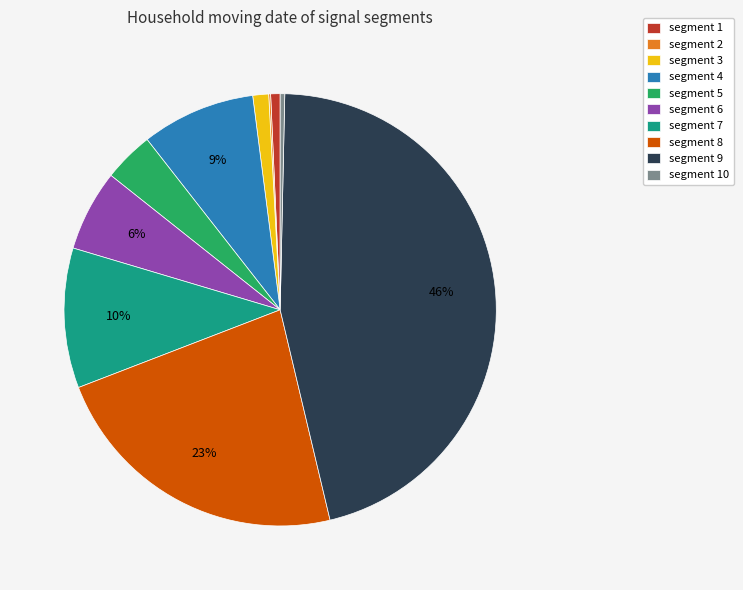

To the nearest percent, what is the average slice percentage?

10%